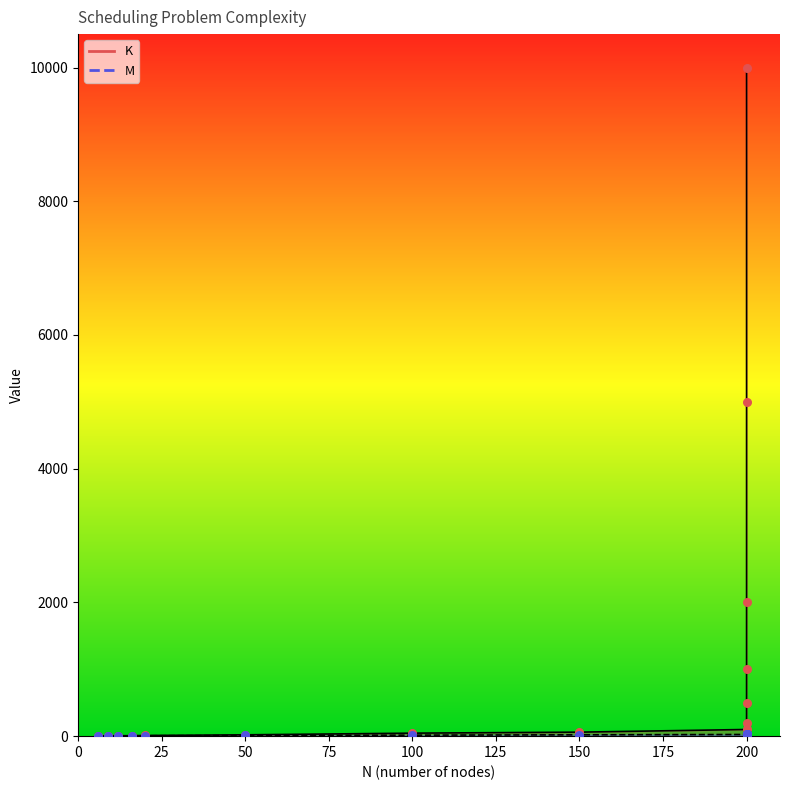

Which series reaches the minimum Y coordinate?

M